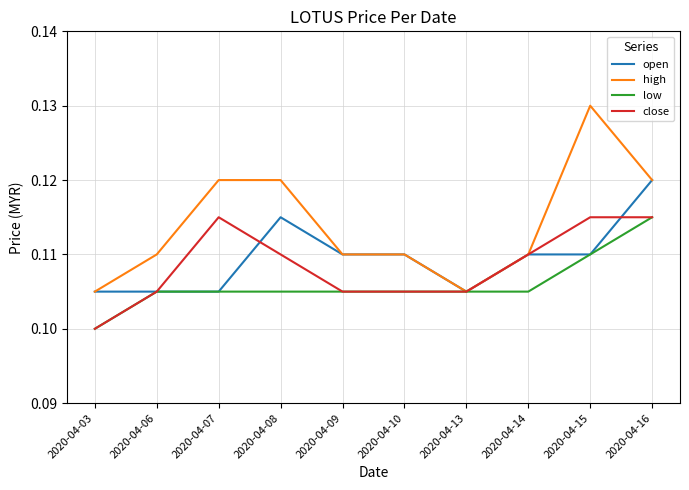

Between 2020-04-08 and 2020-04-09, which series saw the biggest shift?

high